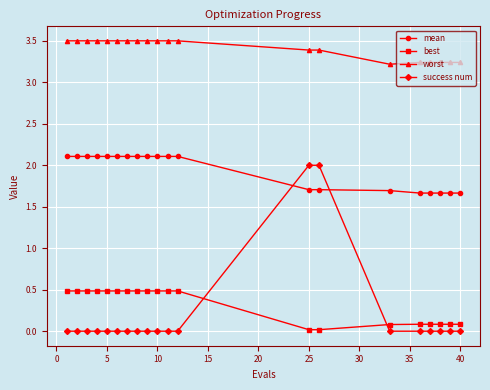

At how many categories does at least one series exceed 1?

20